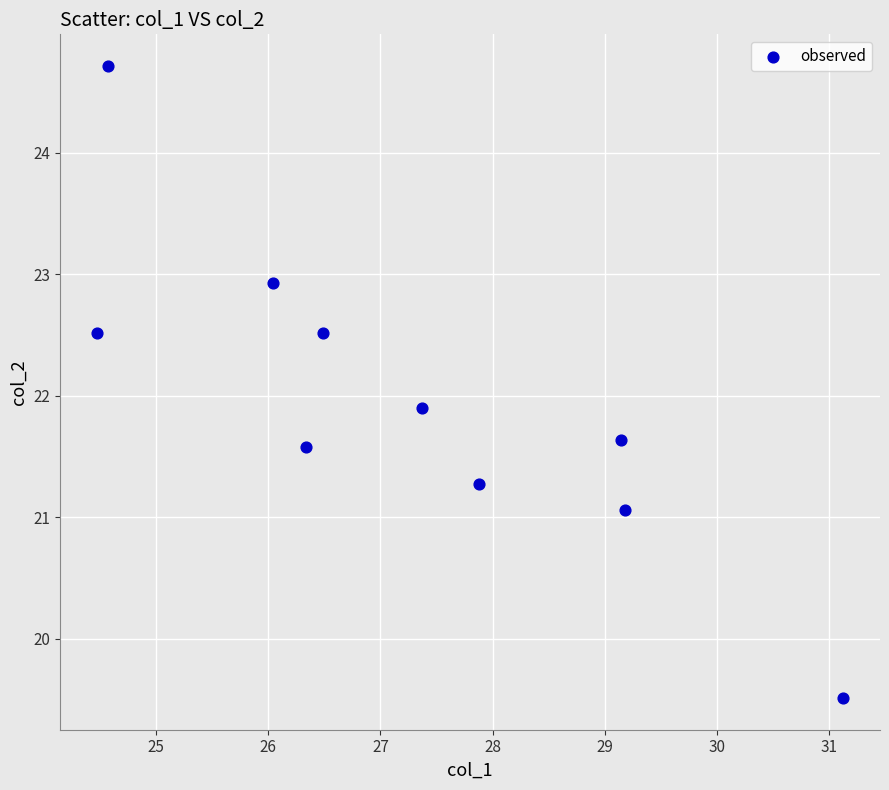

What is the range of Y values (max minus min)?

5.2